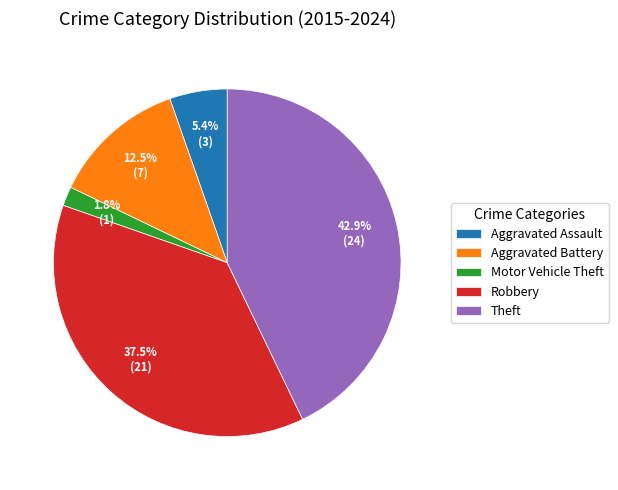

How much of the chart is everything except Theft?

57.1%